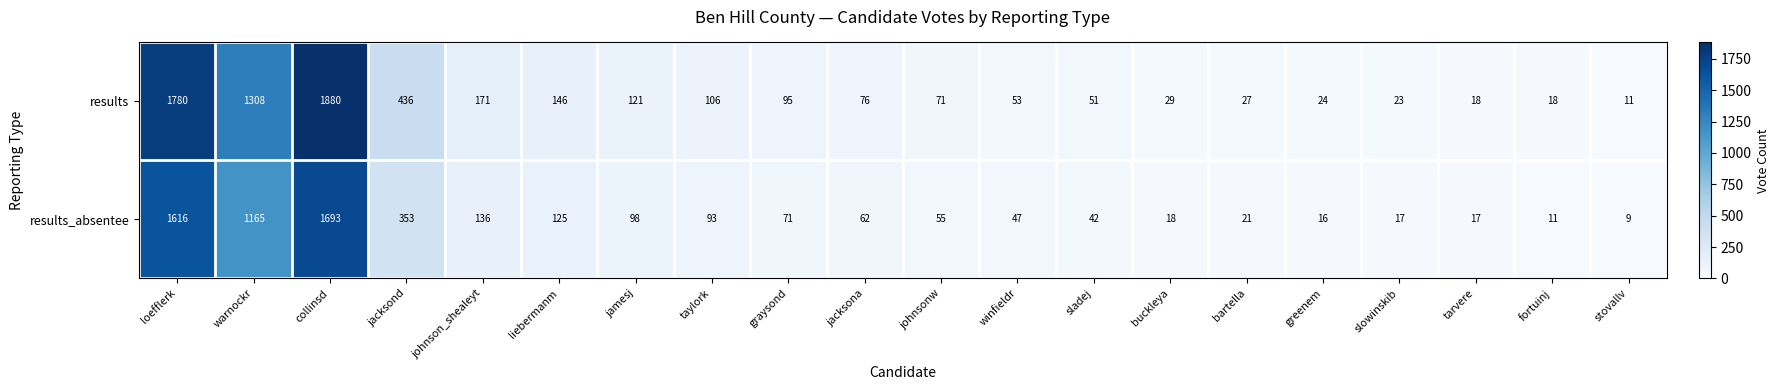

List the series in order of their peak value, lowest first.

results_absentee, results